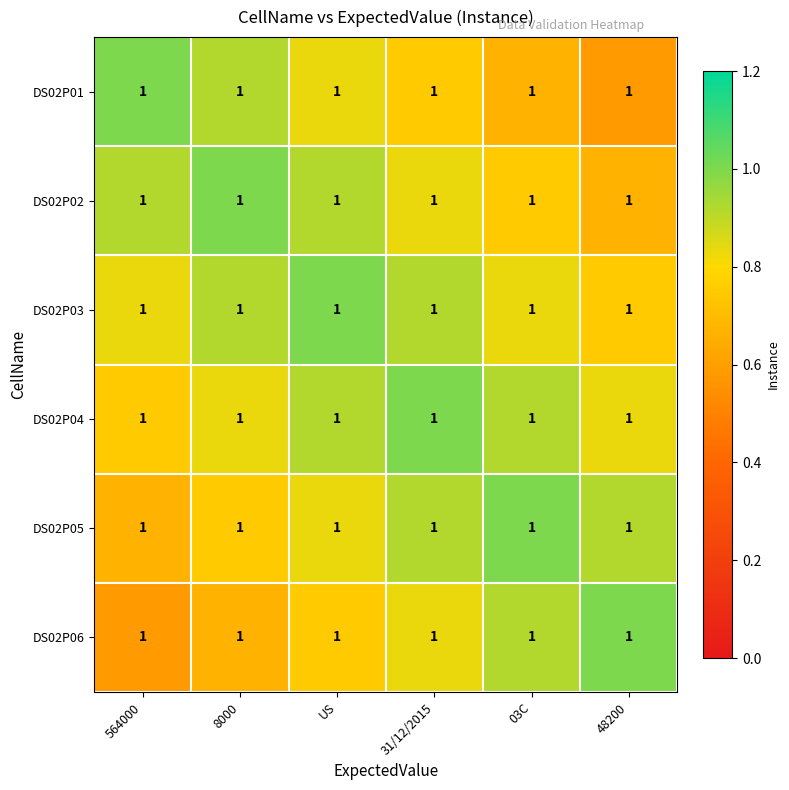

Reading left to right, transcribe all the data shown in this chart.

DS02P01: 564000=1.0	8000=1.0	US=1.0	31/12/2015=1.0	03C=1.0	48200=1.0
DS02P02: 564000=1.0	8000=1.0	US=1.0	31/12/2015=1.0	03C=1.0	48200=1.0
DS02P03: 564000=1.0	8000=1.0	US=1.0	31/12/2015=1.0	03C=1.0	48200=1.0
DS02P04: 564000=1.0	8000=1.0	US=1.0	31/12/2015=1.0	03C=1.0	48200=1.0
DS02P05: 564000=1.0	8000=1.0	US=1.0	31/12/2015=1.0	03C=1.0	48200=1.0
DS02P06: 564000=1.0	8000=1.0	US=1.0	31/12/2015=1.0	03C=1.0	48200=1.0